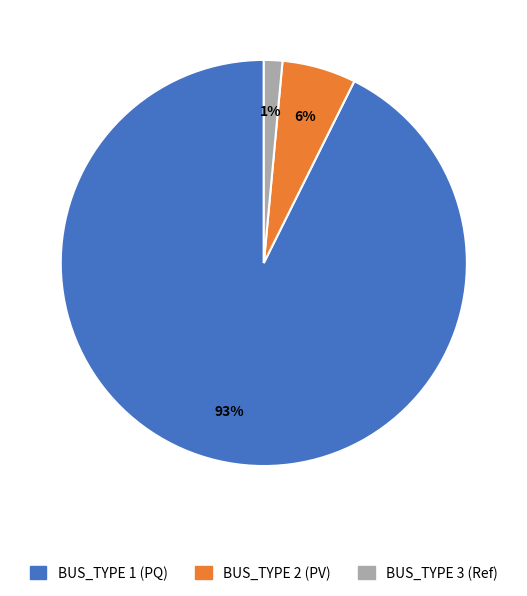

Which category has the biggest portion of the pie?

BUS_TYPE 1 (PQ)